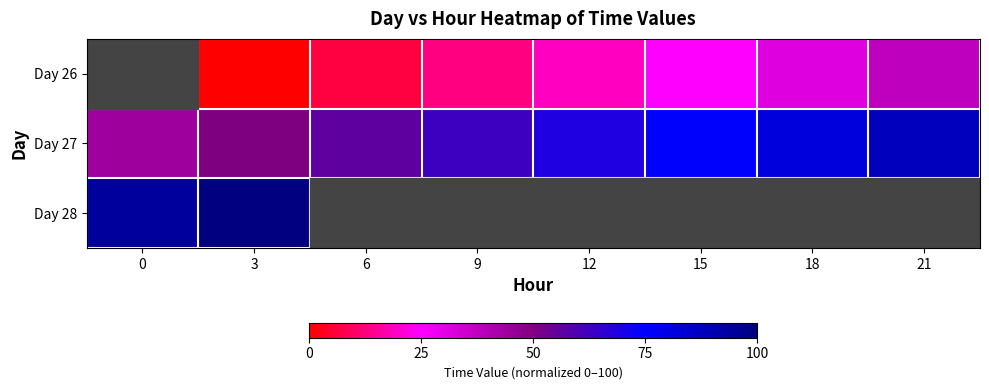

What is the approximate value of Day 26 at 18?

31.2